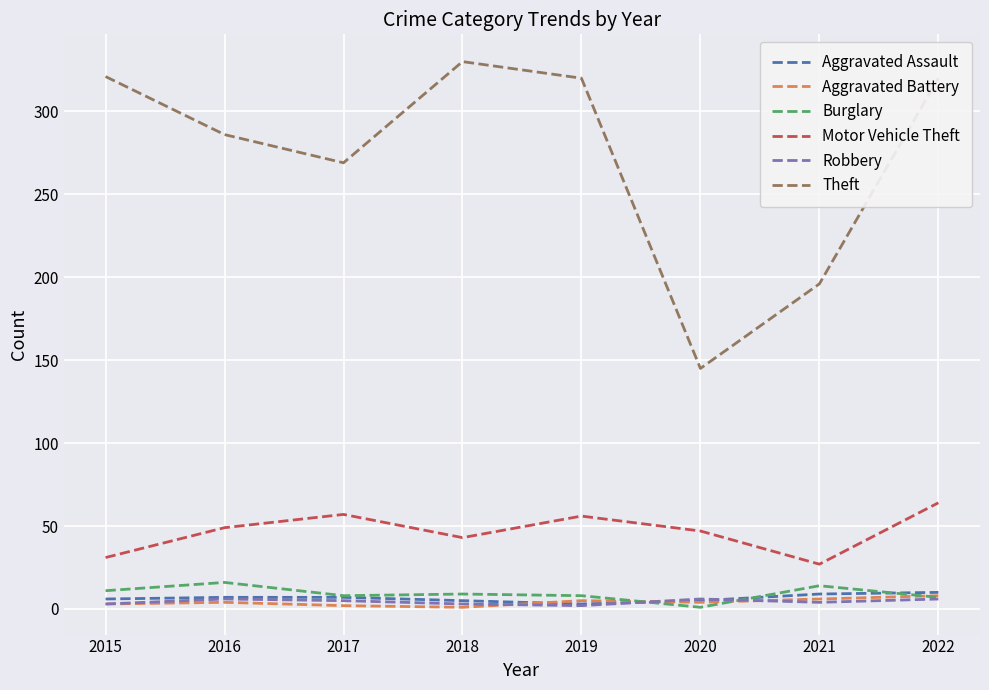

What is the maximum value for Theft?

330